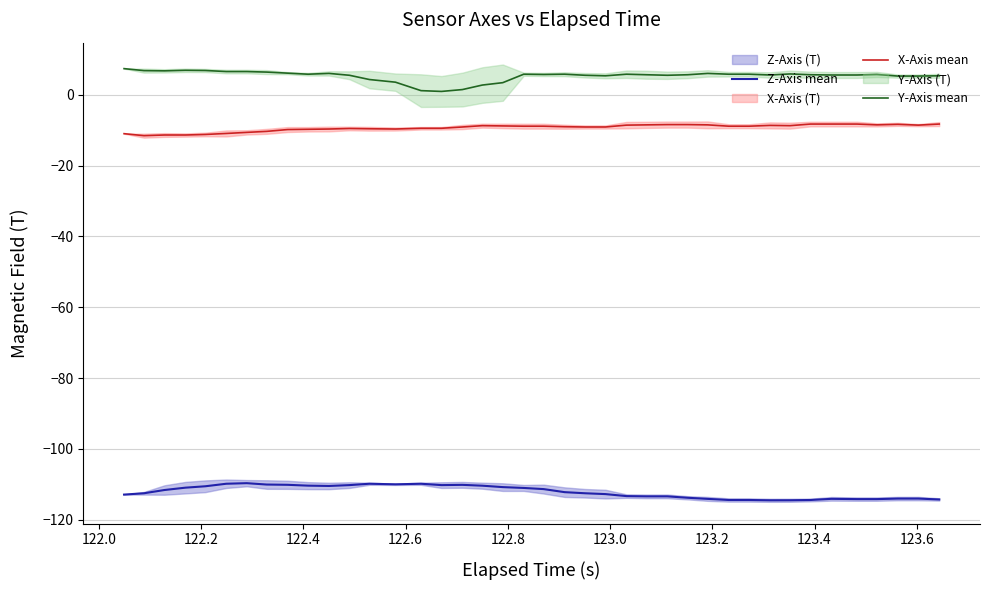

In Y-Axis mean, how many points are higher than both neighbors (excluding endpoints)?

8